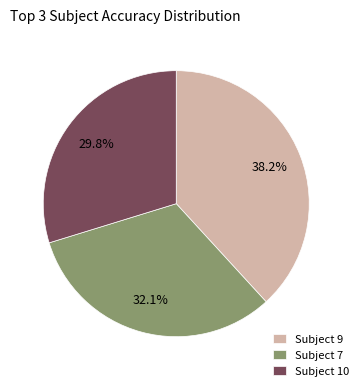

To the nearest percent, what portion does Subject 10 represent?

30%